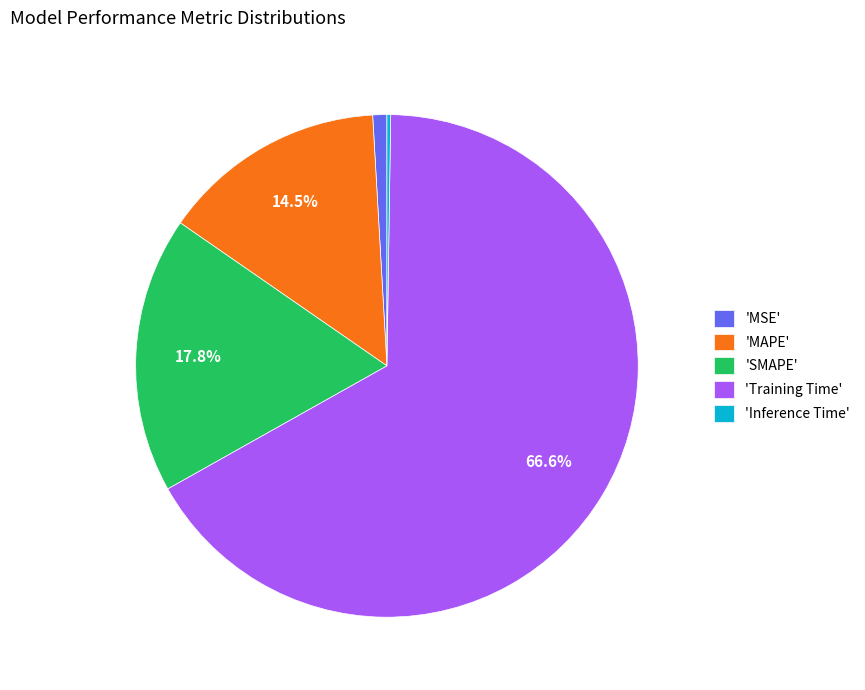

Between 'Training Time' and 'SMAPE', which is larger?

'Training Time'